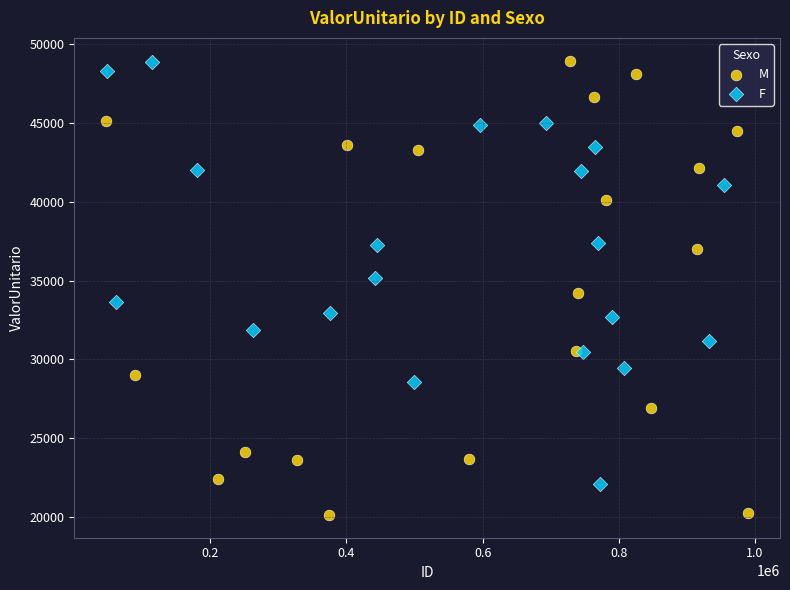

Which series contains the lowest Y value?

M